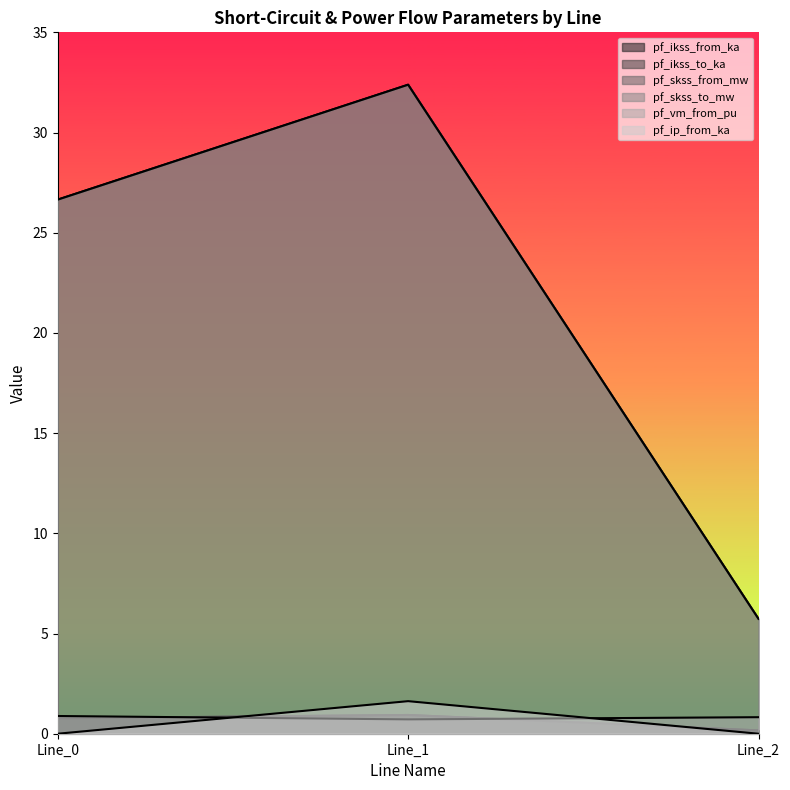

At how many categories does at least one series exceed 4?

3